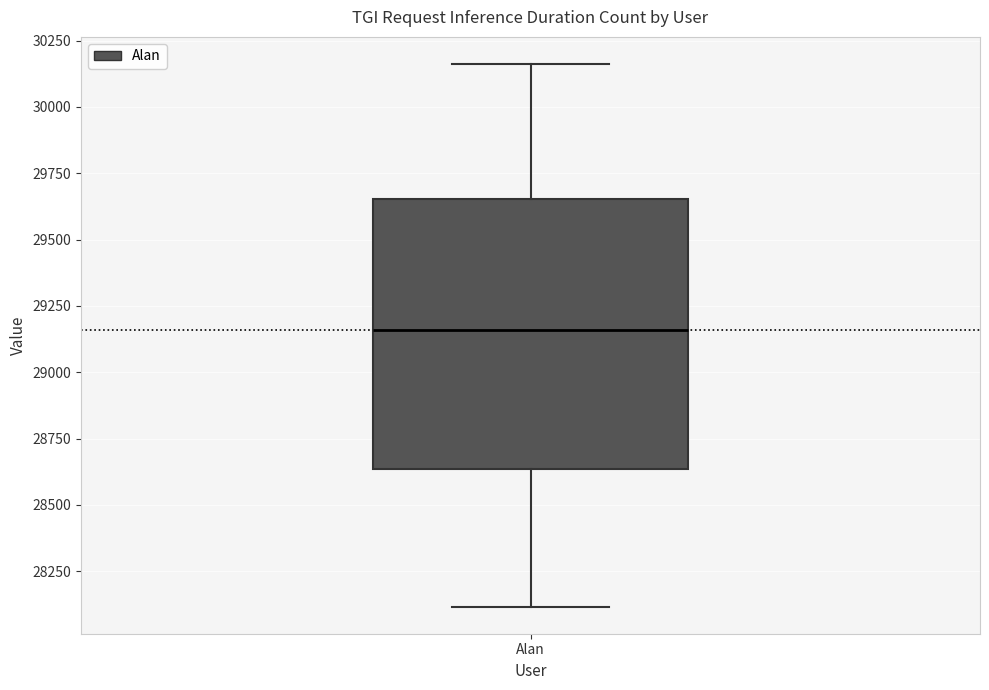

Transcribe this box plot: give where the median line is, the range the box spans, and where the two whiskers end, as read against the y-axis. The values are not printed on the chart, so give them approximately, as read against the axis.

median 29150, box 28650 to 29650, whiskers 28100 to 30150